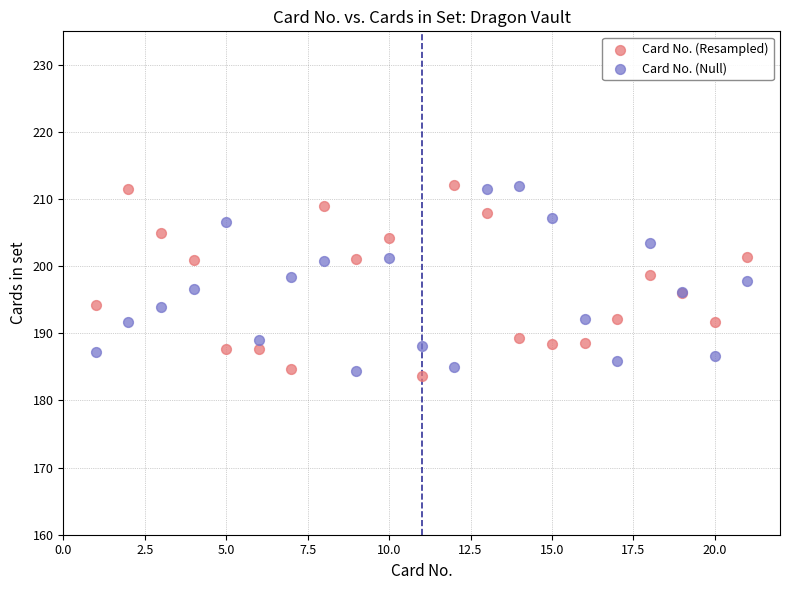

Which series contains the lowest Y value?

Card No. (Resampled)